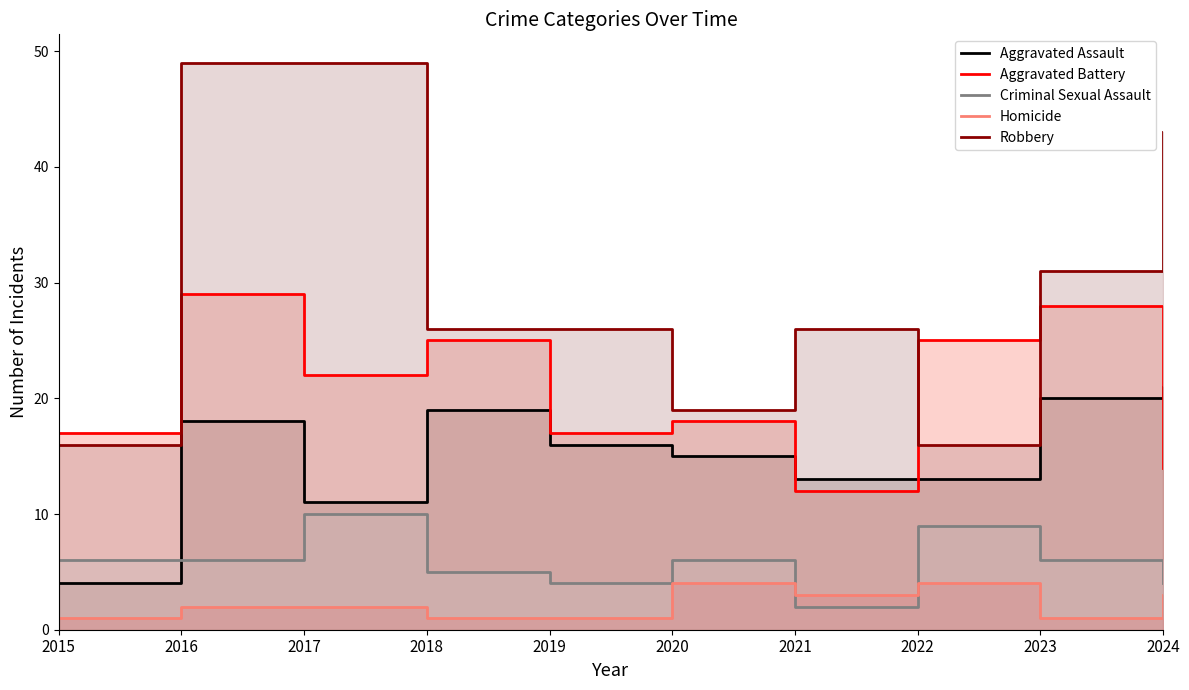

Which category has the highest value in the Criminal Sexual Assault series?

2017